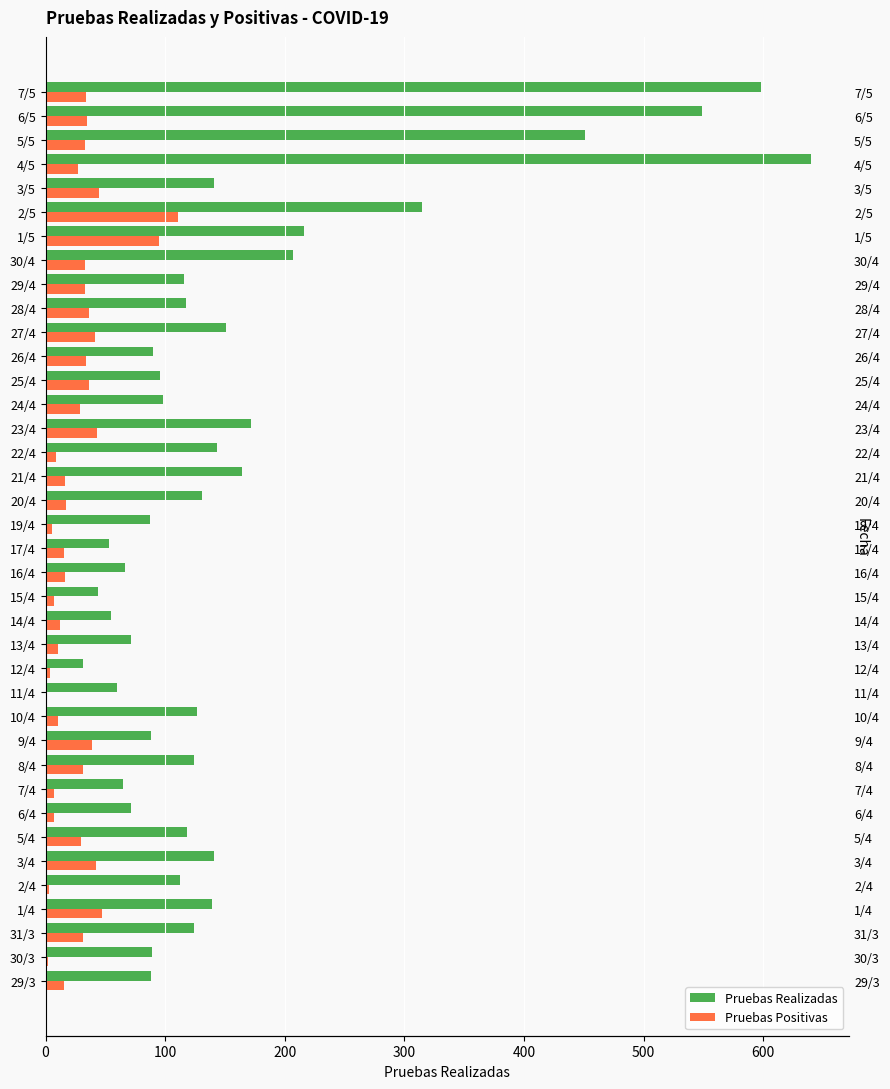

How many bars are there in each group?

2